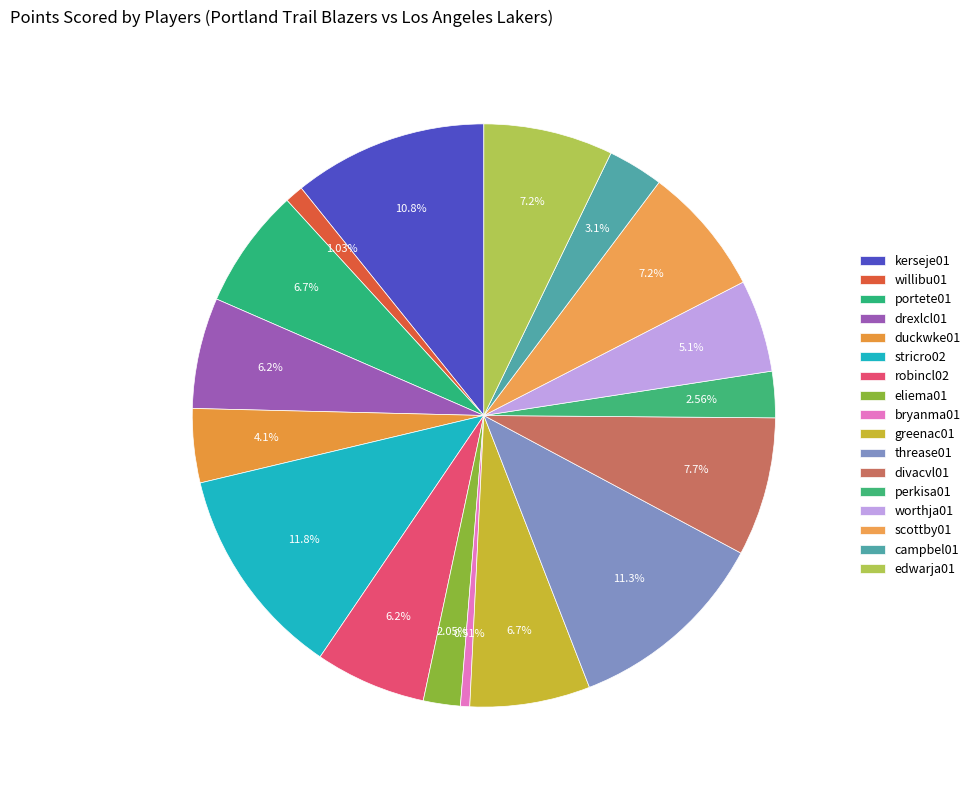

How many slices are in this pie chart?

17